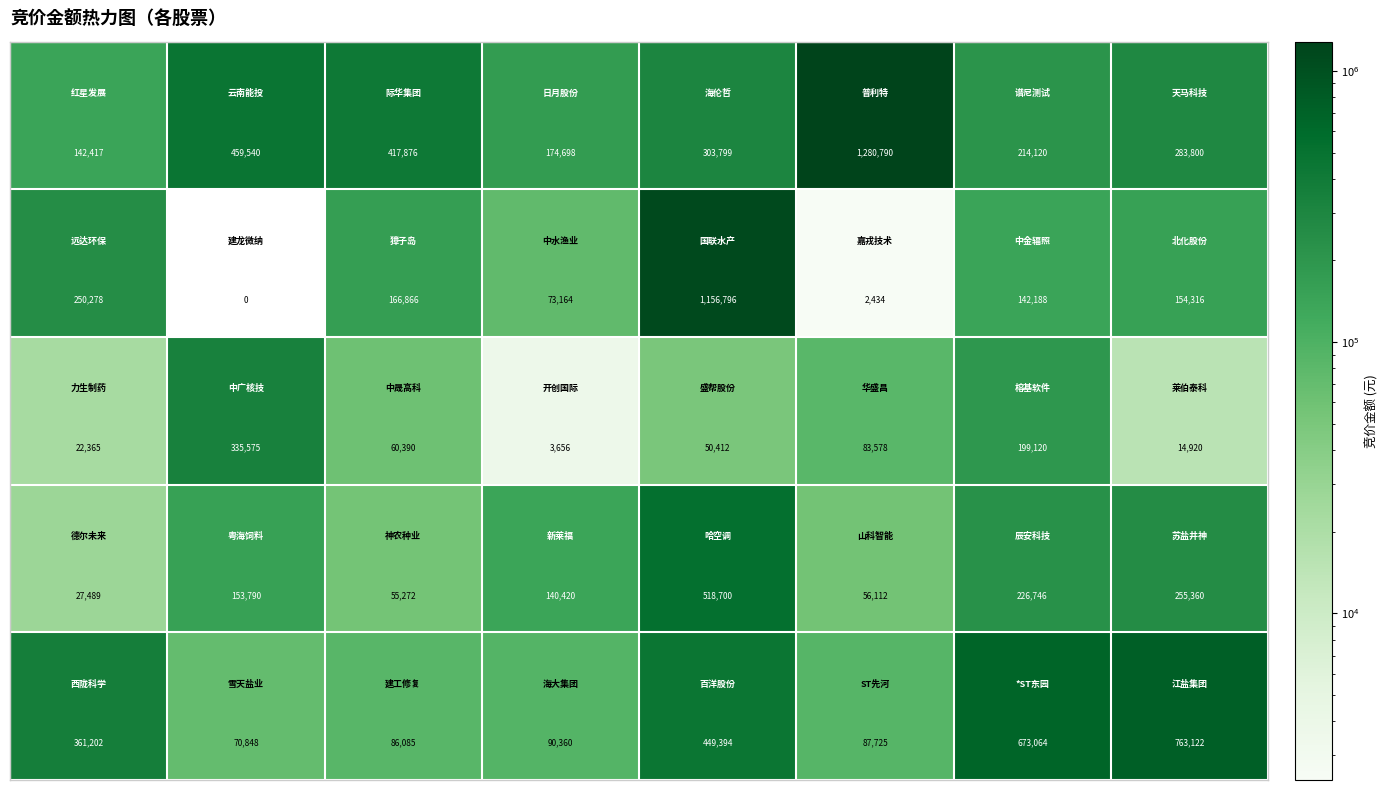

At how many categories does at least one series exceed 600015?

4